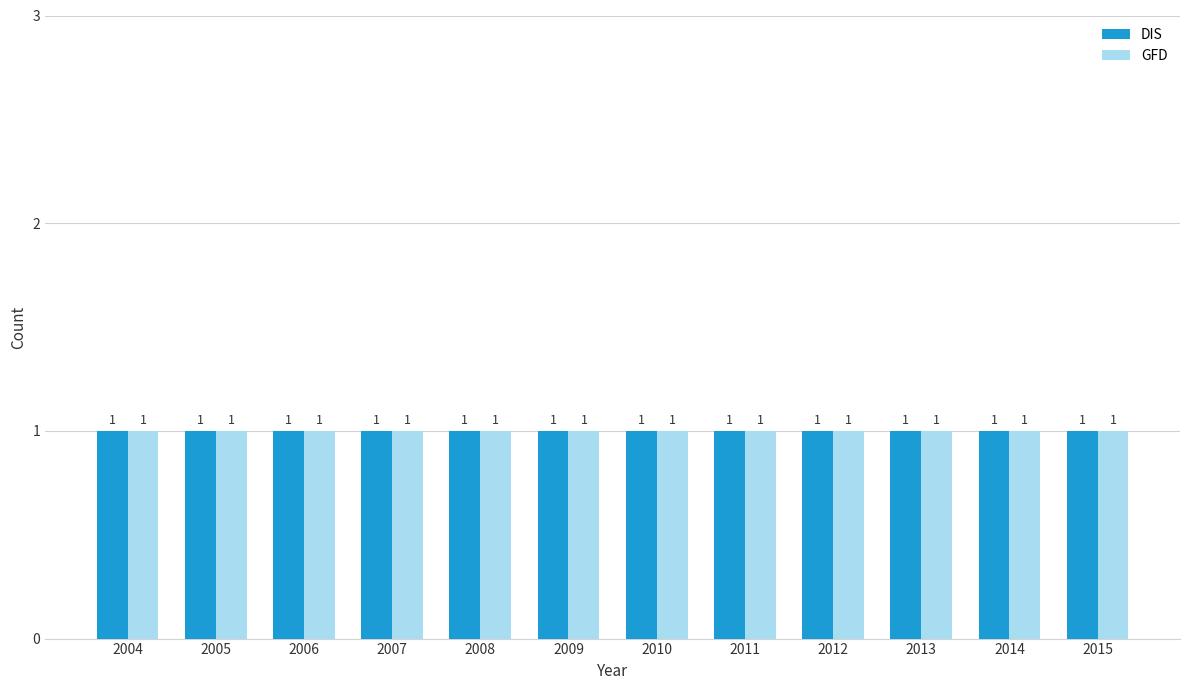

At which label does DIS reach its minimum?

2004